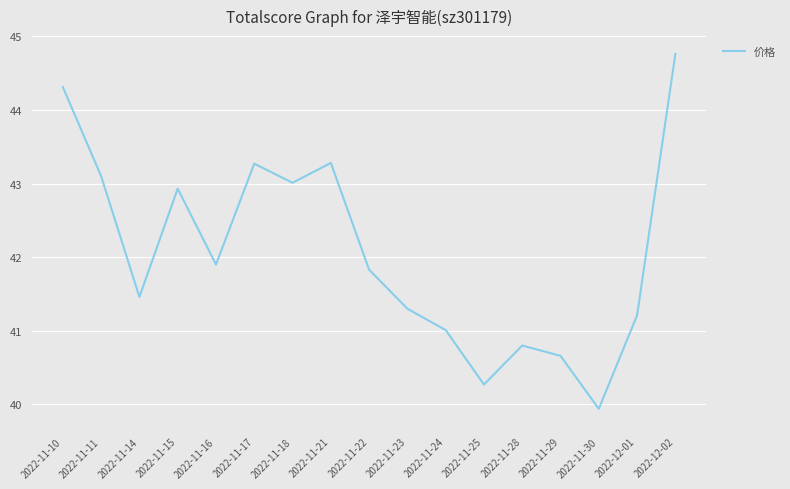

What position from the right is 2022-11-10?

17